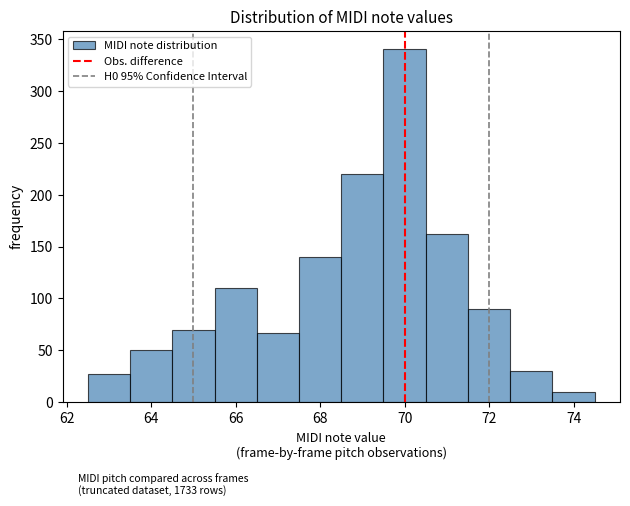

How tall is the bar that spans 66.5 to 67.5 on the x-axis? Neither the bar edges nor the heights are printed on the chart, so give them approximately, as read against the axes.

65